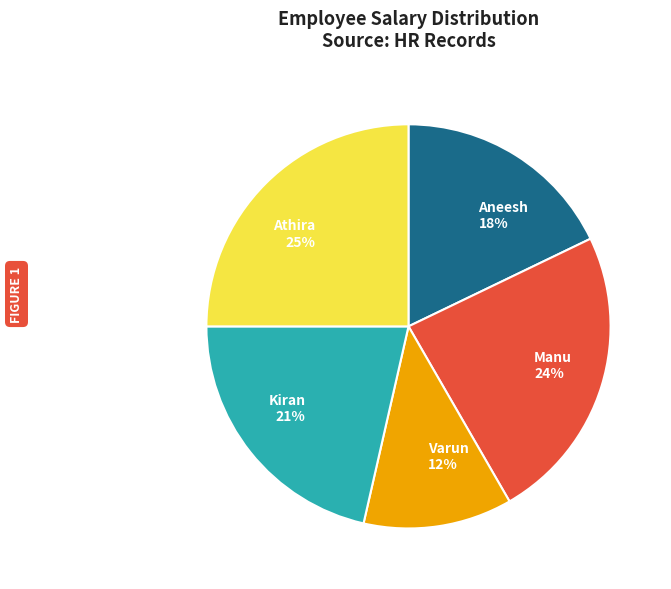

Which has a higher value, Kiran or Varun?

Kiran